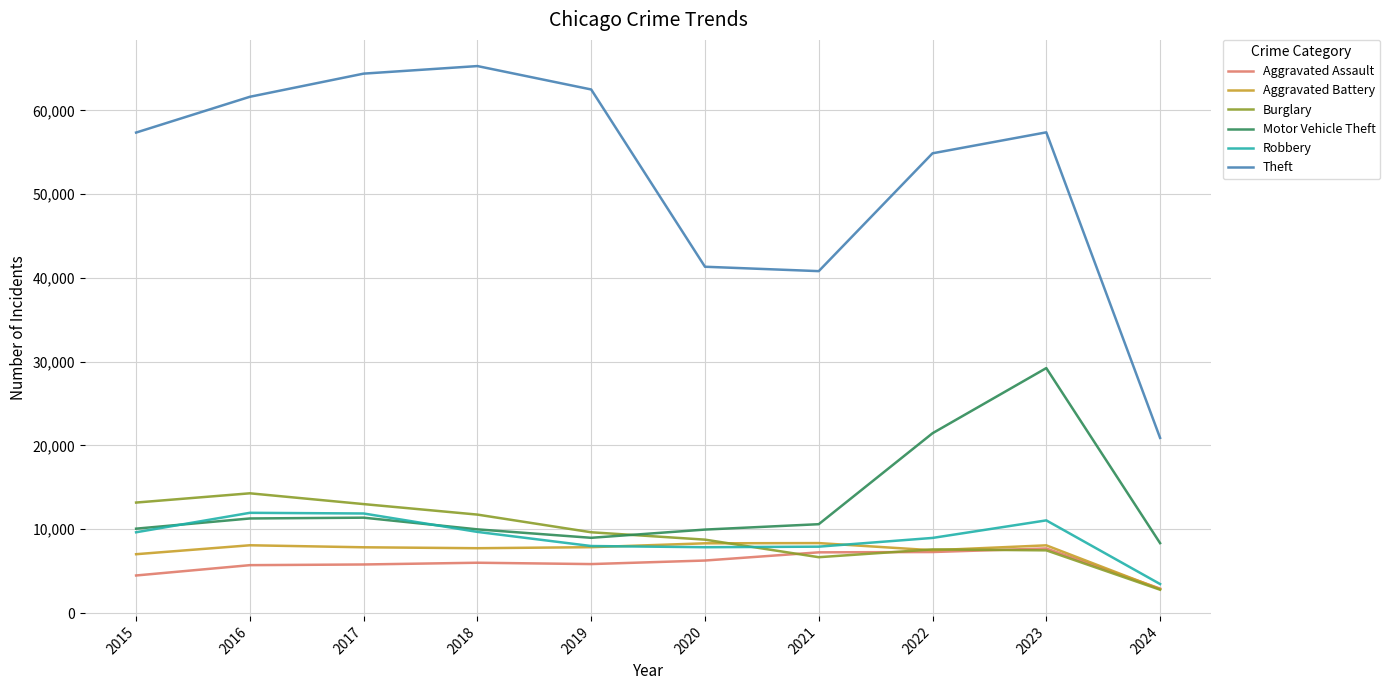

True or false: Robbery and Burglary intersect in this chart.

True